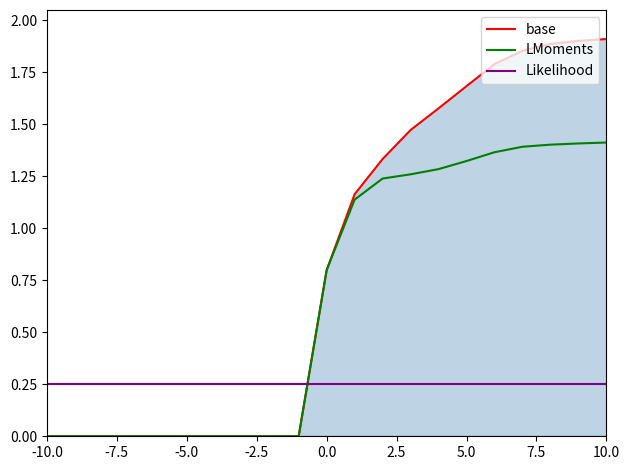

Which series has the largest range (max minus min)?

base